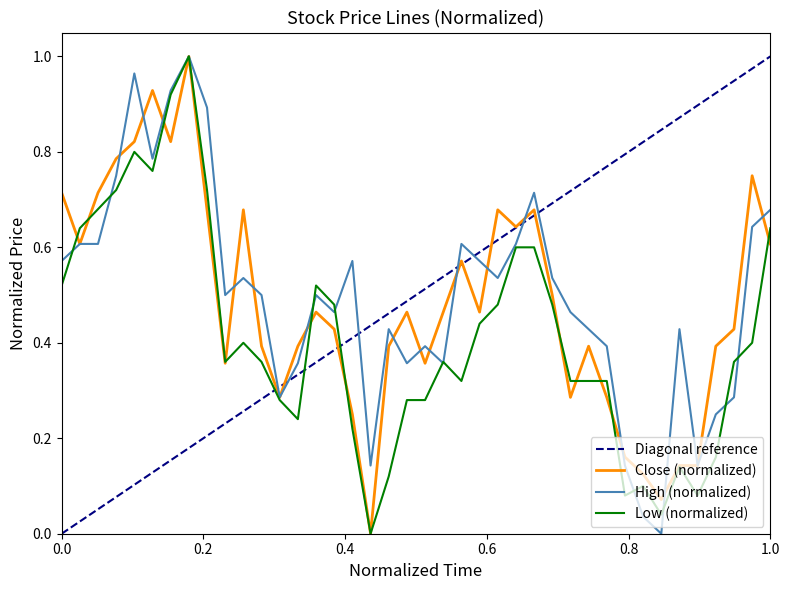

What is the difference between the maximum and minimum values in the Low series?

1.0